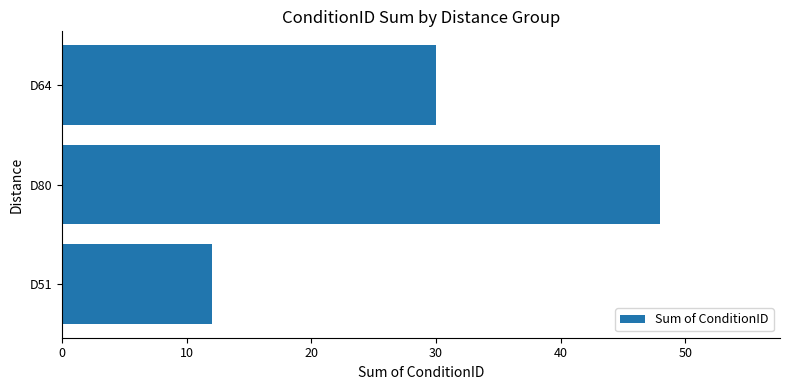

Does the chart contain any negative values?

No